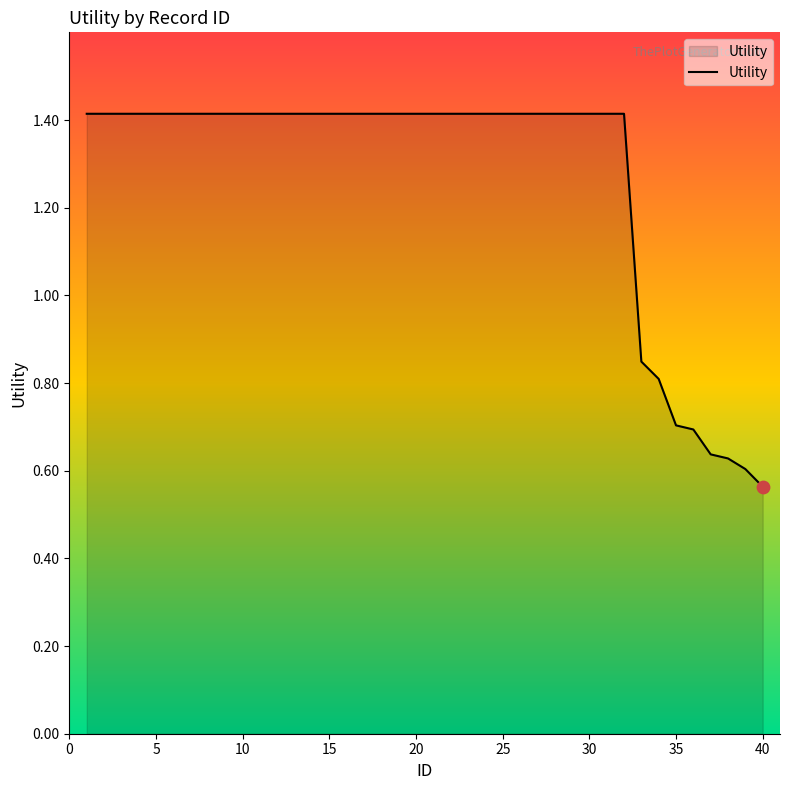

What is the difference between the maximum and minimum values?

0.9